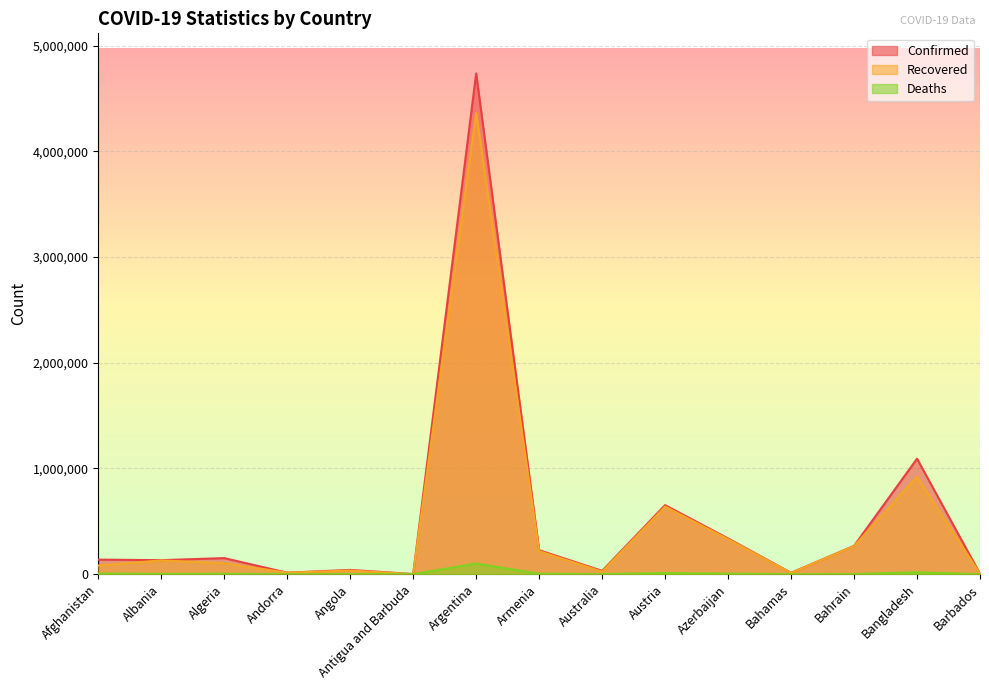

Where is the first local minimum for Confirmed?

Albania